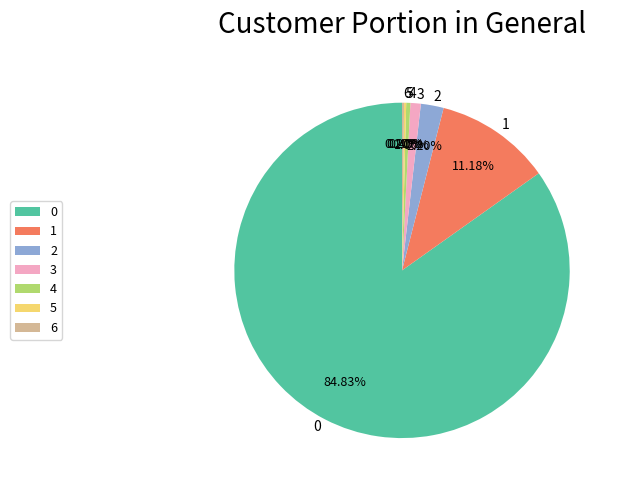

Is 0 the majority of the pie?

Yes